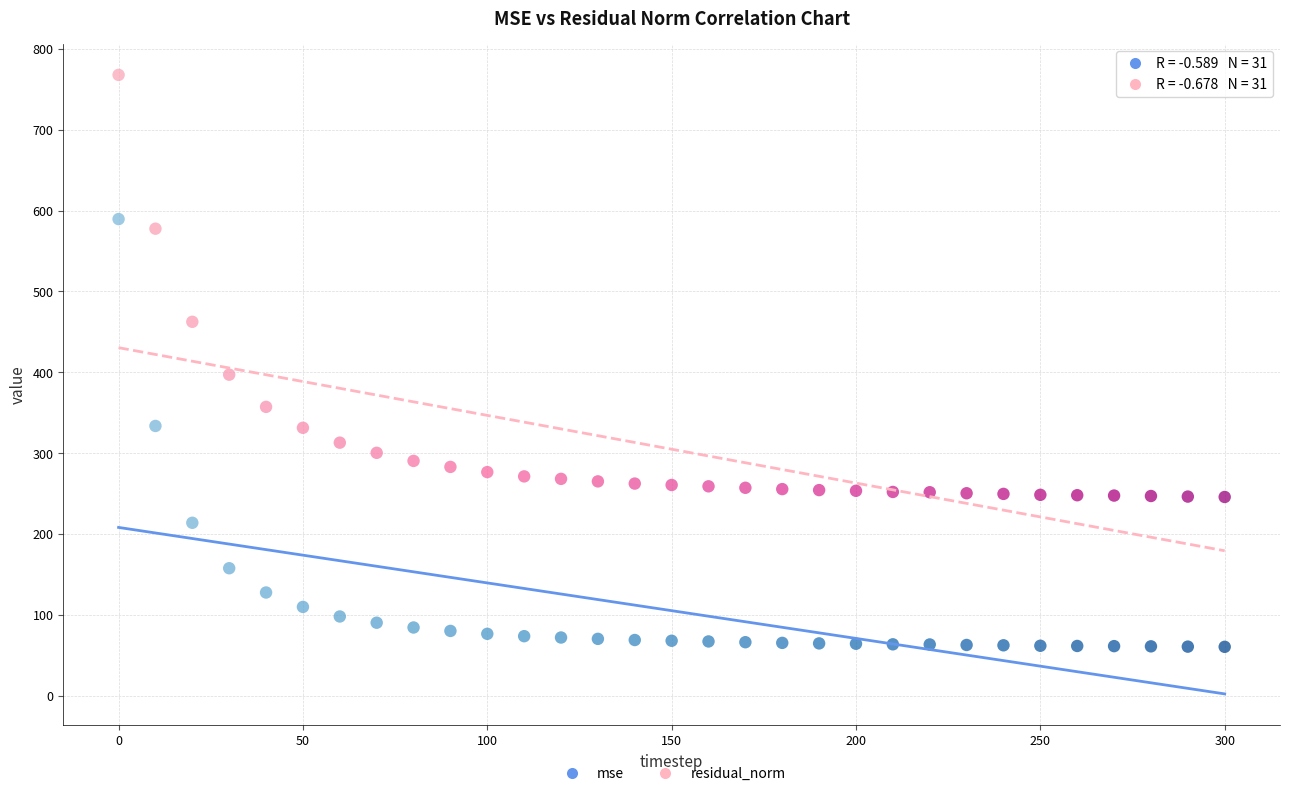

What is the X range (max minus min) for the scatter plot?

300.0